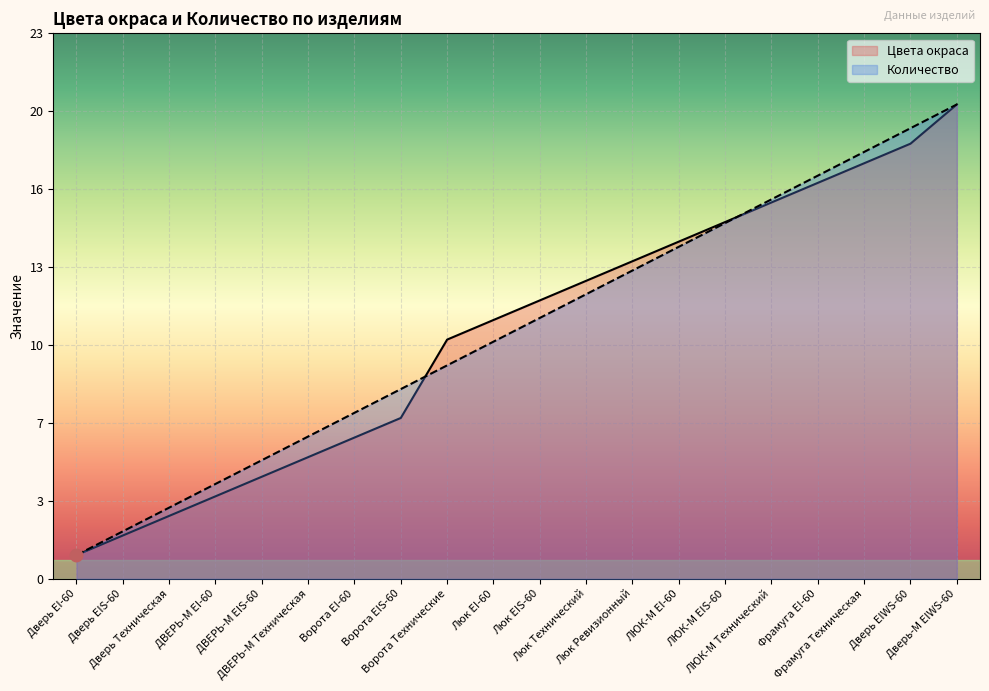

Between Дверь EIS-60 and ЛЮК-М EIS-60, which is larger?

ЛЮК-М EIS-60